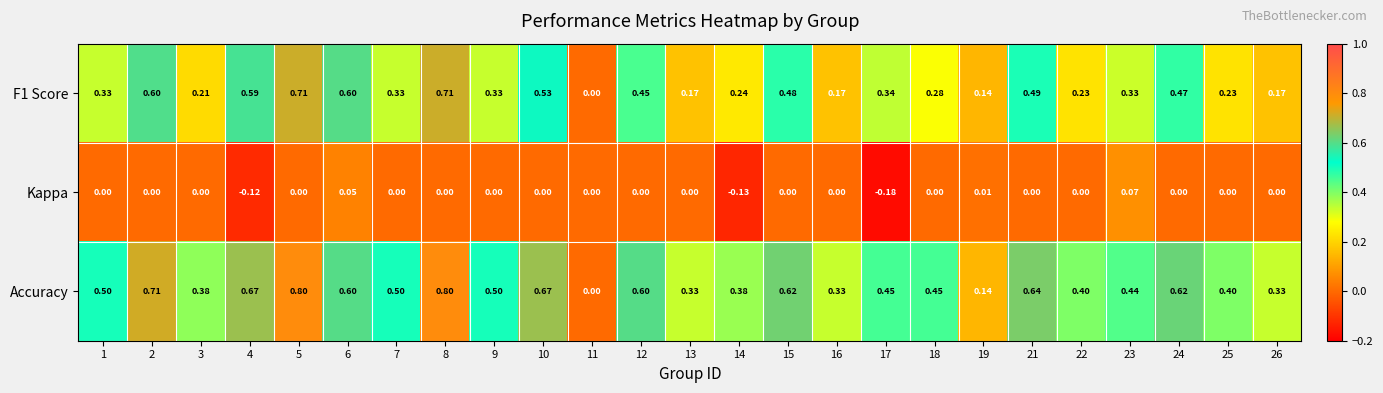

Which series has the largest range (max minus min)?

Accuracy